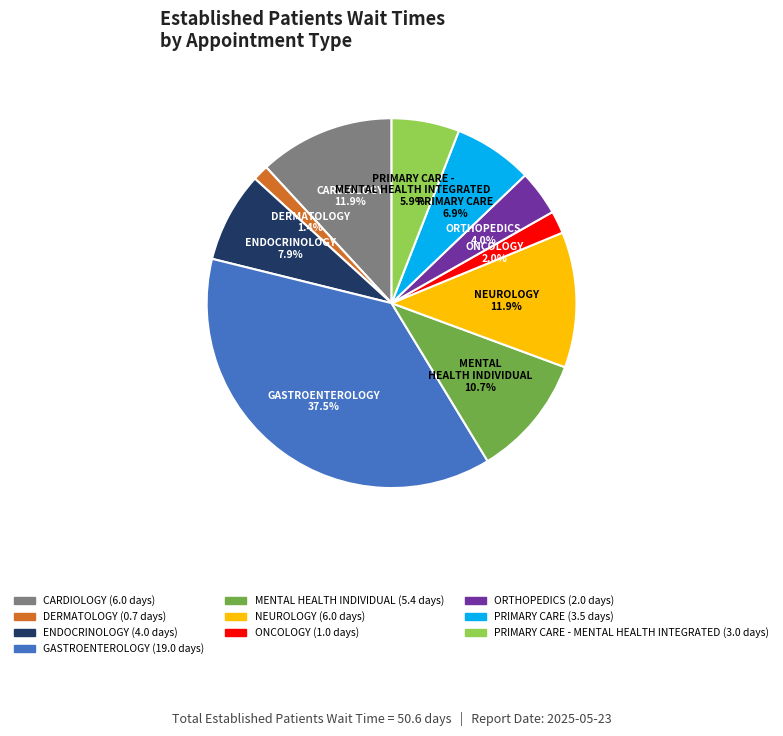

What is the smallest slice in the pie chart?

DERMATOLOGY